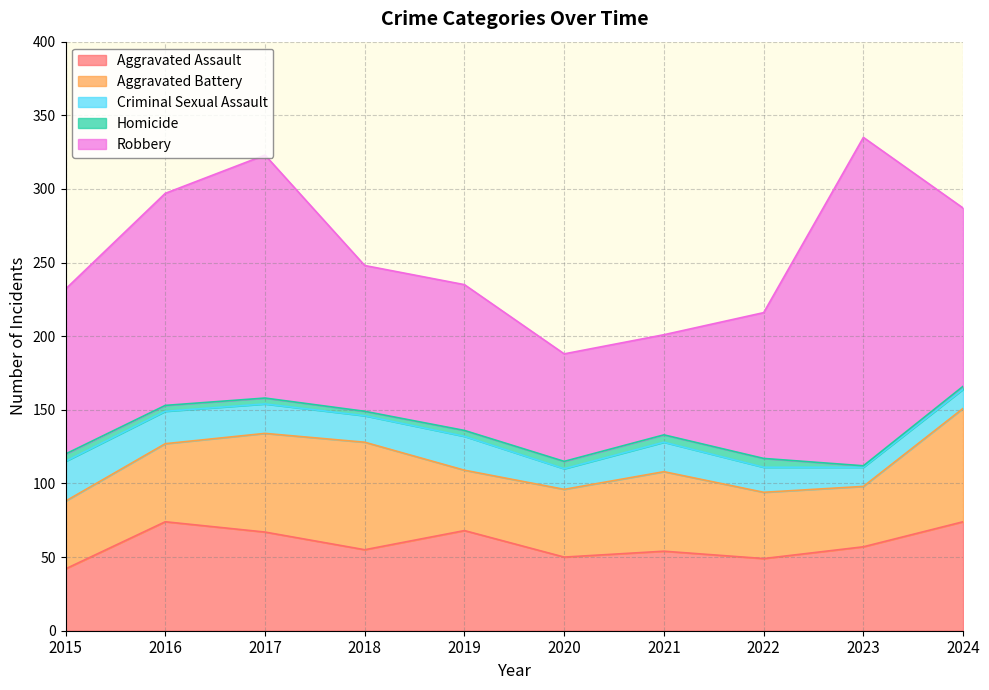

How many lines are shown in the chart?

5